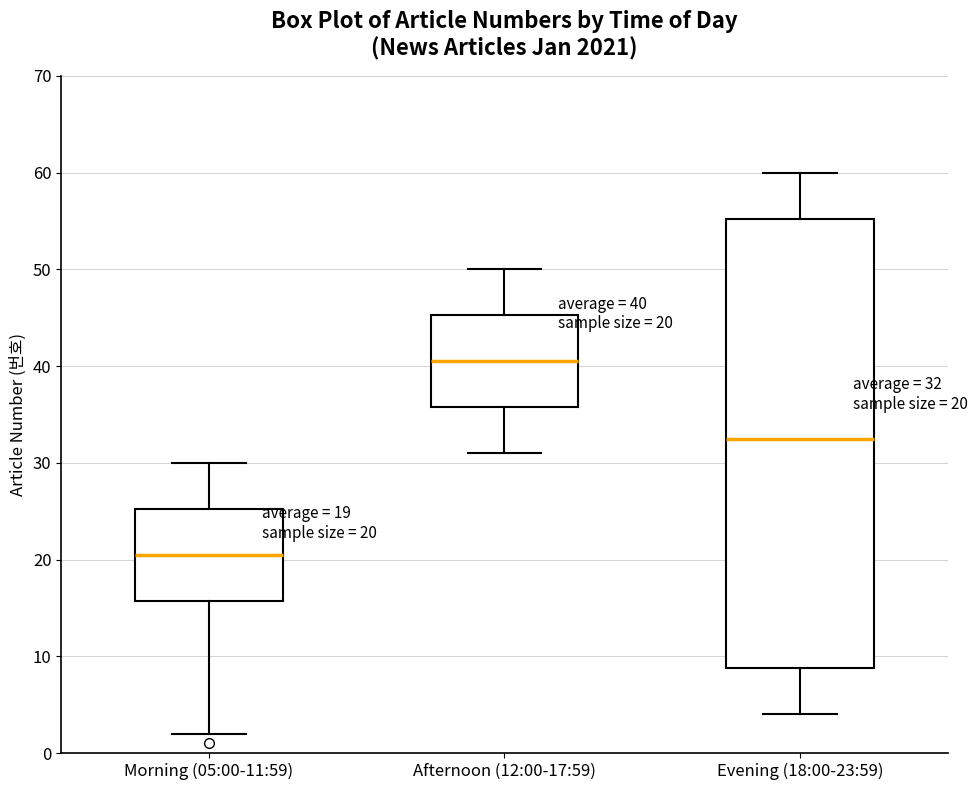

Which box is the tallest, from its lower edge to its upper edge?

Evening (18:00-23:59)